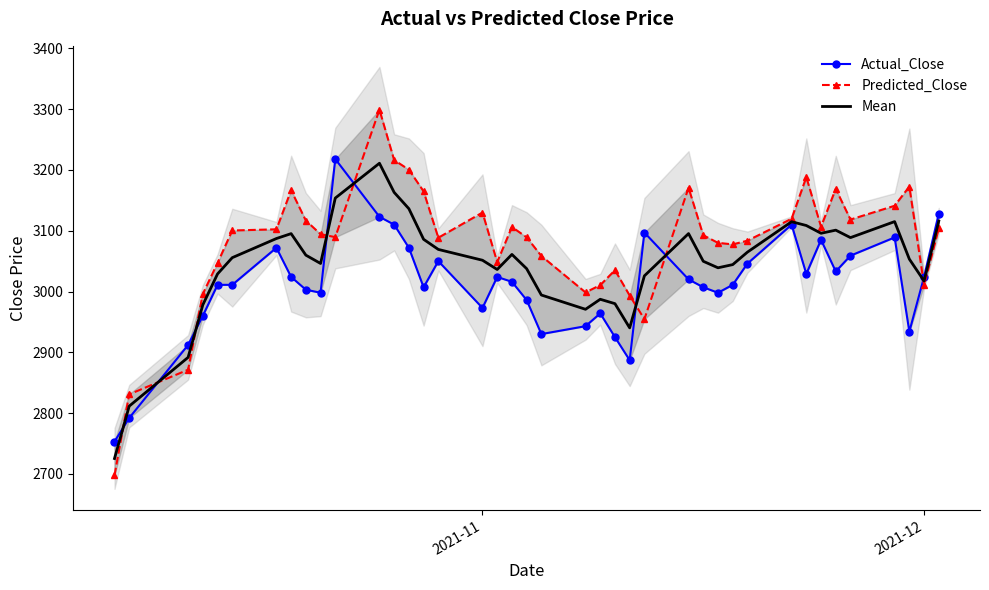

What is the minimum value for Mean?

2725.3